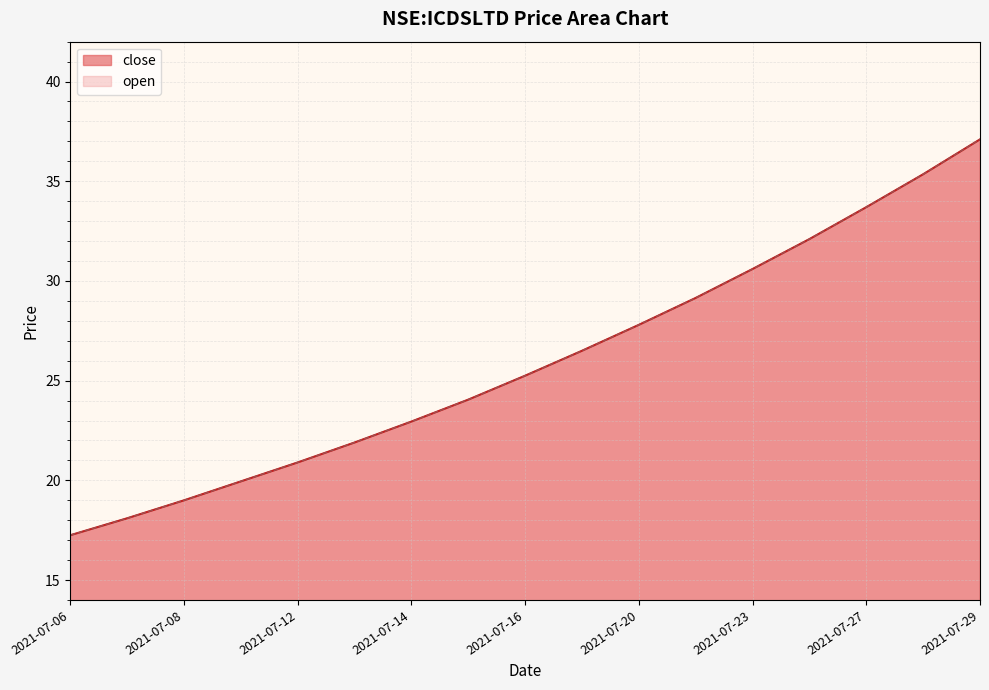

What is the minimum value for open?

17.2